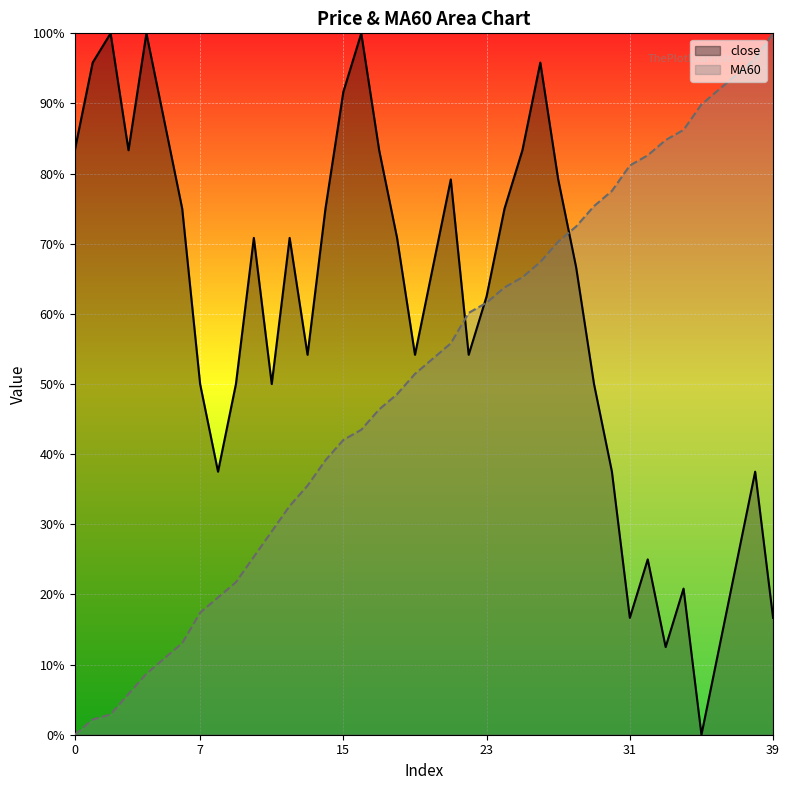

What is the total value across all series at 5?

1.0